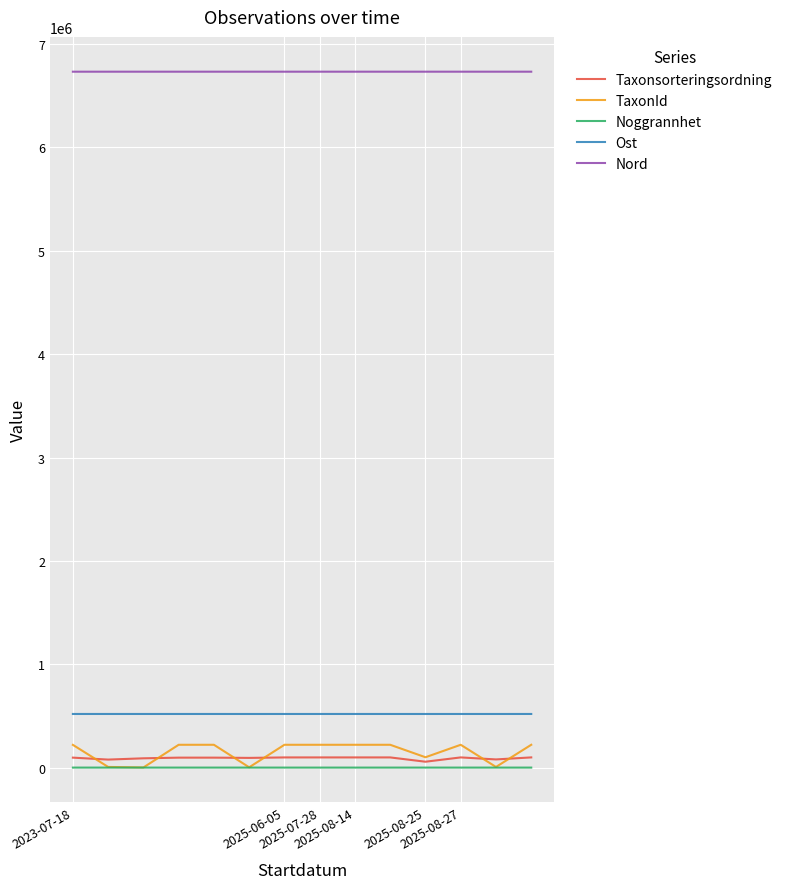

How many values in the TaxonId series are below 220787?

6